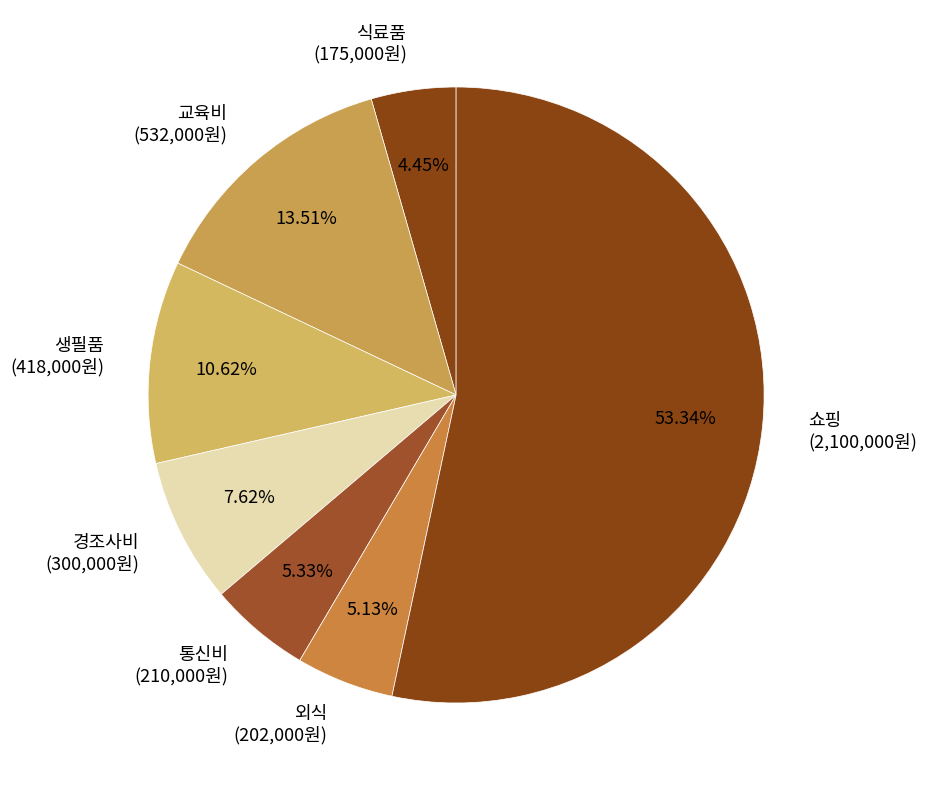

To the nearest percent, what is the difference between the largest and smallest slice percentages?

49%